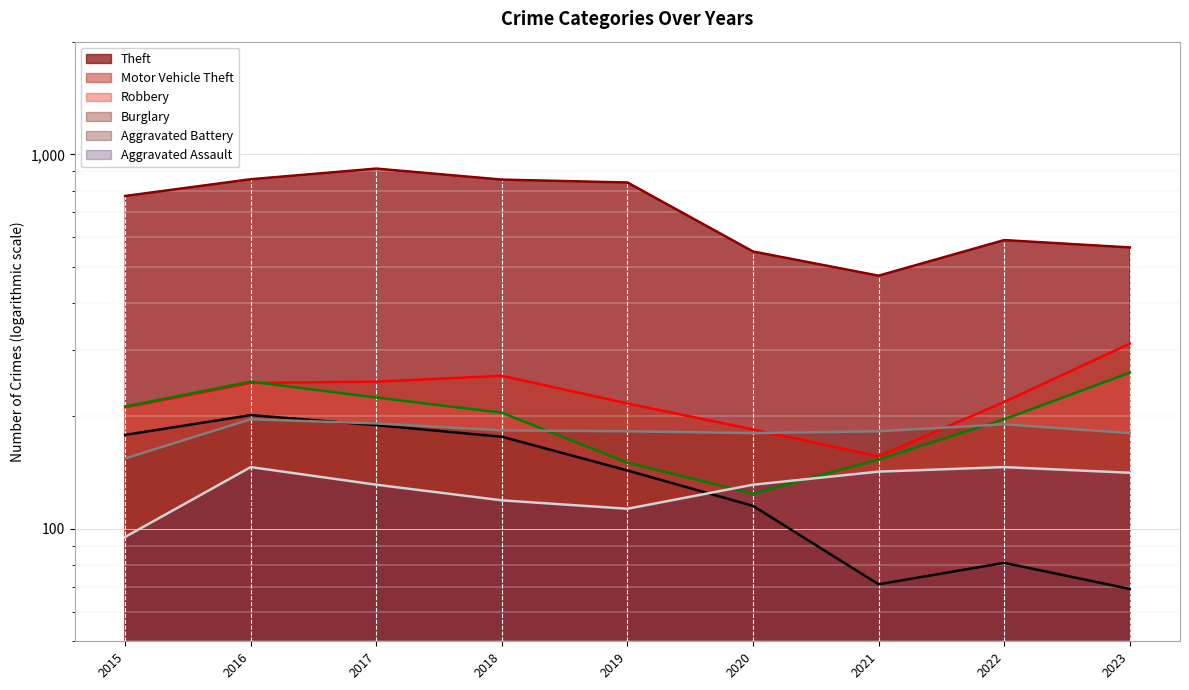

How many lines are shown in the chart?

6